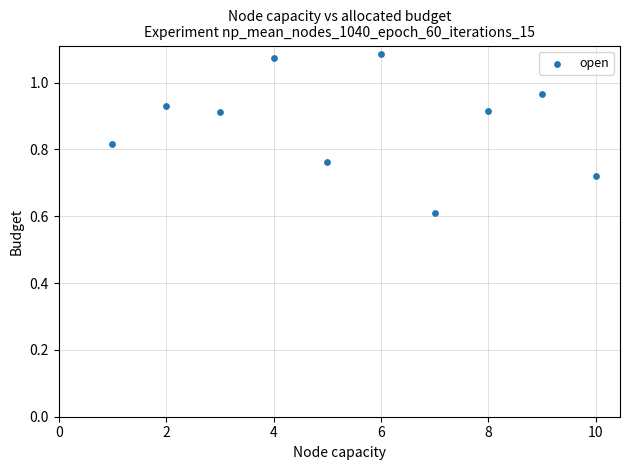

What Y value in the scatter plot is closest to 0?

0.6